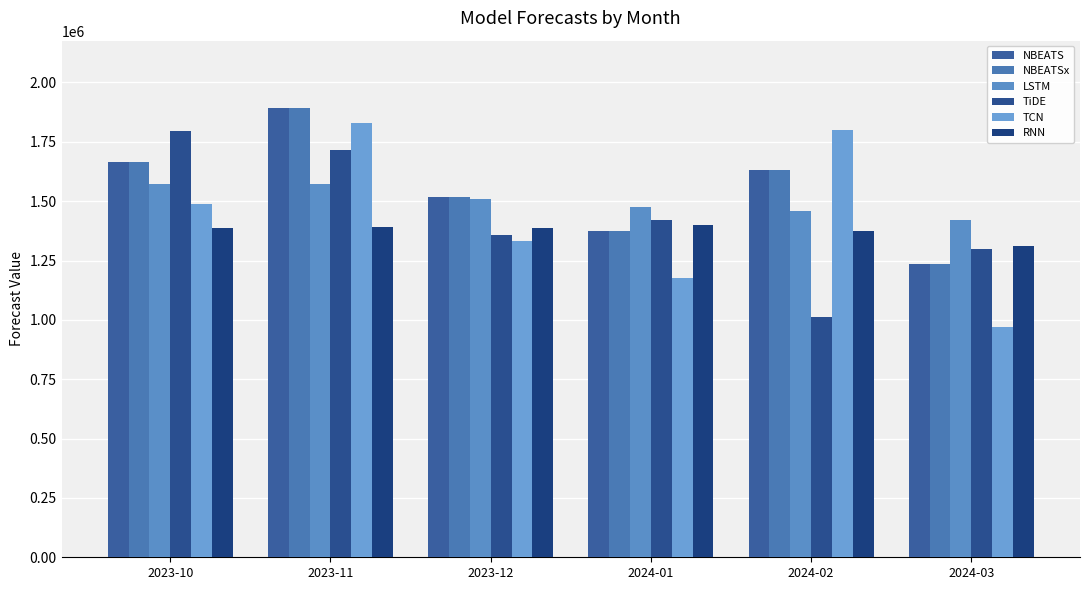

Count the number of data series in this chart.

6